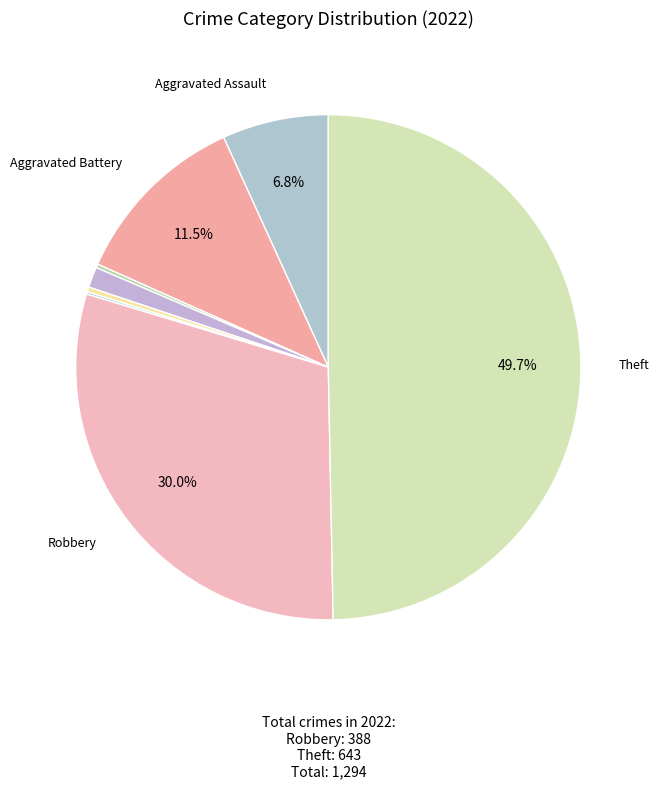

Rank the categories by value from highest to lowest.

Theft, Robbery, Aggravated Battery, Aggravated Assault, Criminal Sexual Assault, Homicide, Arson, Motor Vehicle Theft, Burglary